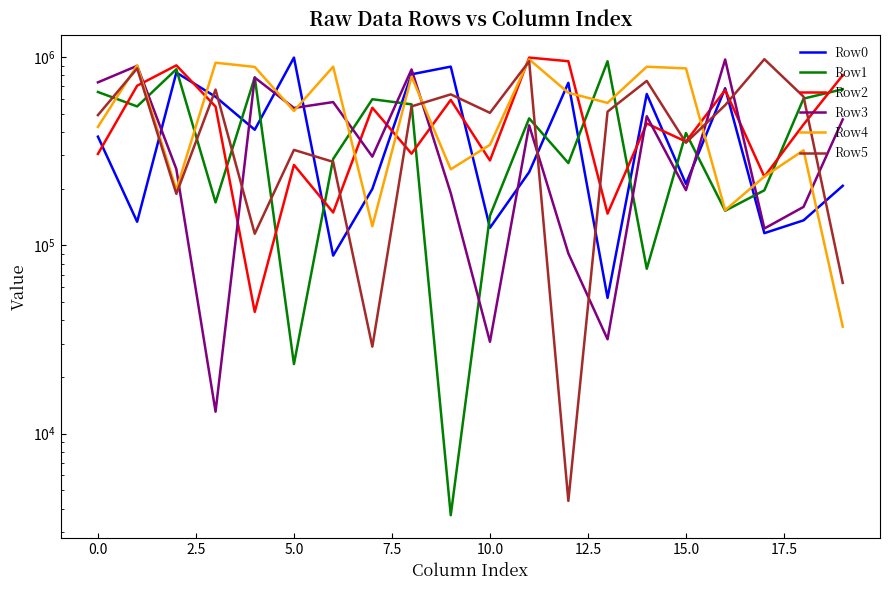

Between 17.5 and −2.5, which is larger?

17.5